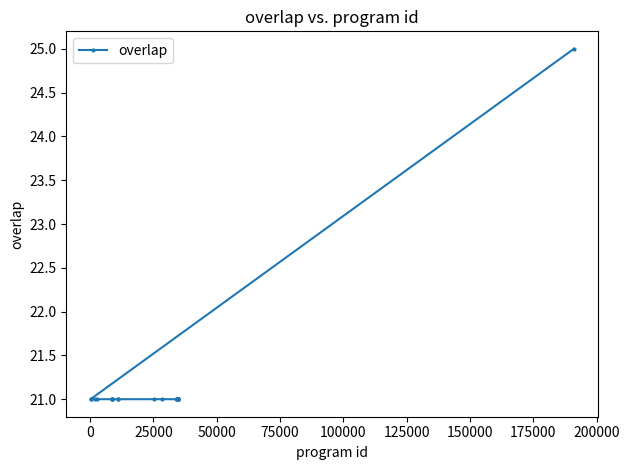

How many series are shown in this chart?

1